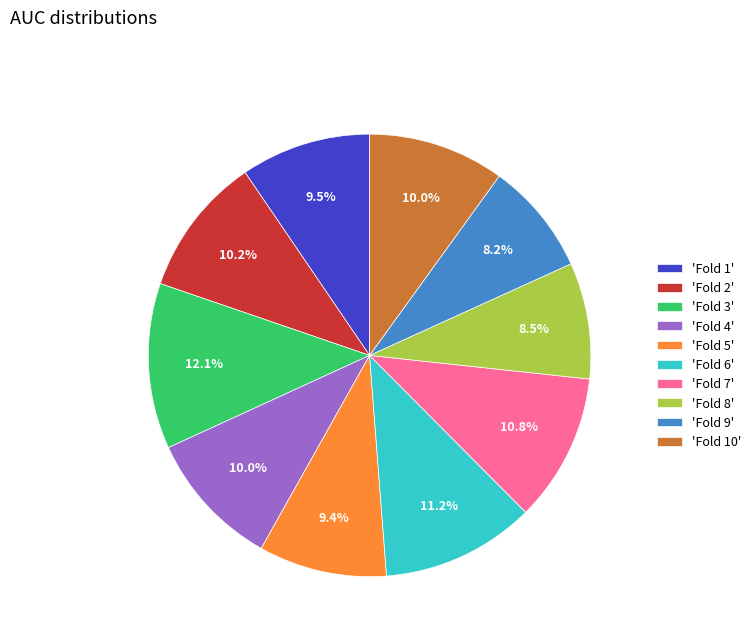

Is 'Fold 8' the majority of the pie?

No